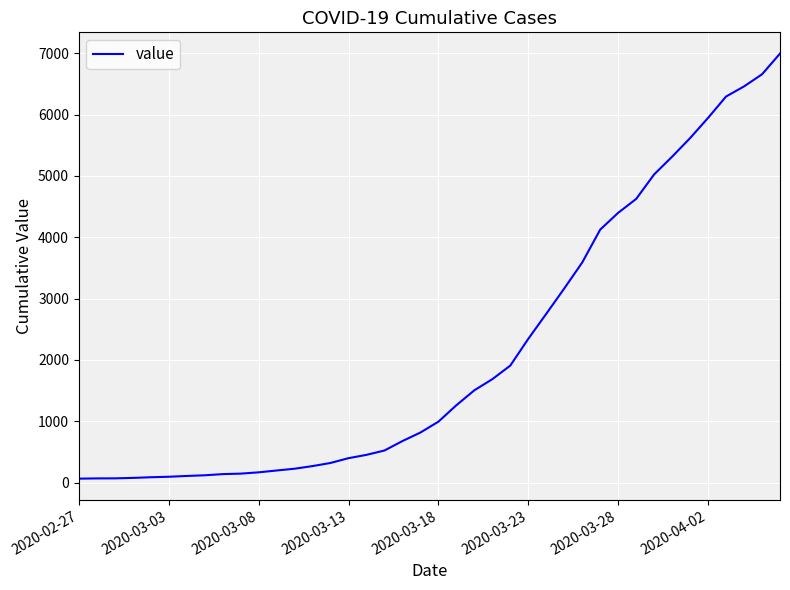

What is the sum of all values?

85677